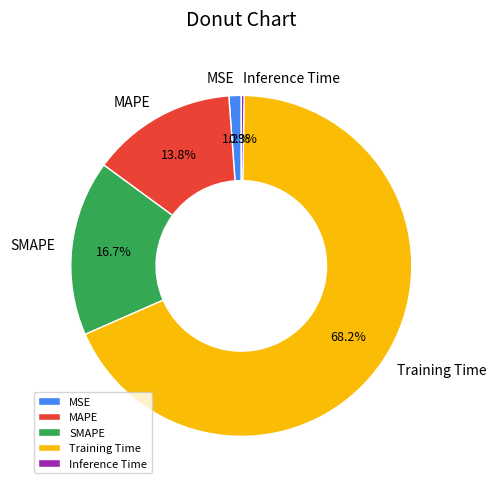

How much of the chart is everything except SMAPE?

83.3%